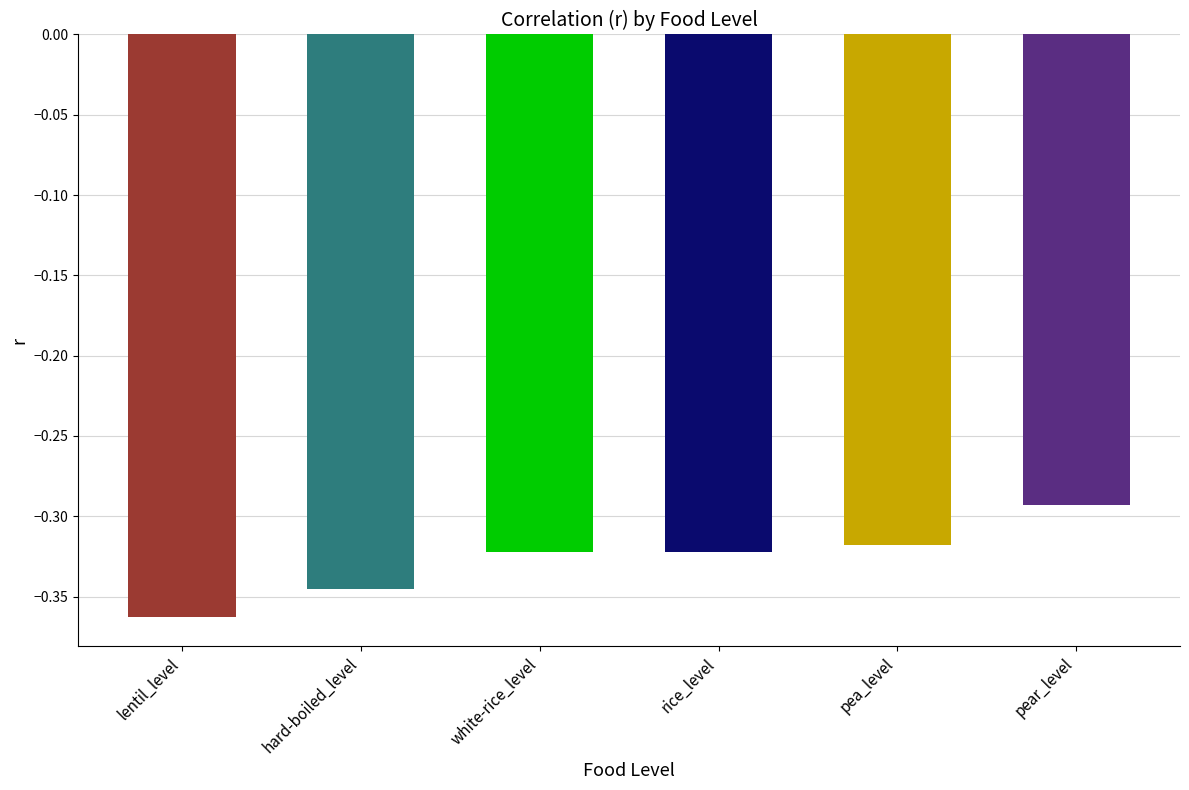

What position from the right is white-rice_level?

4